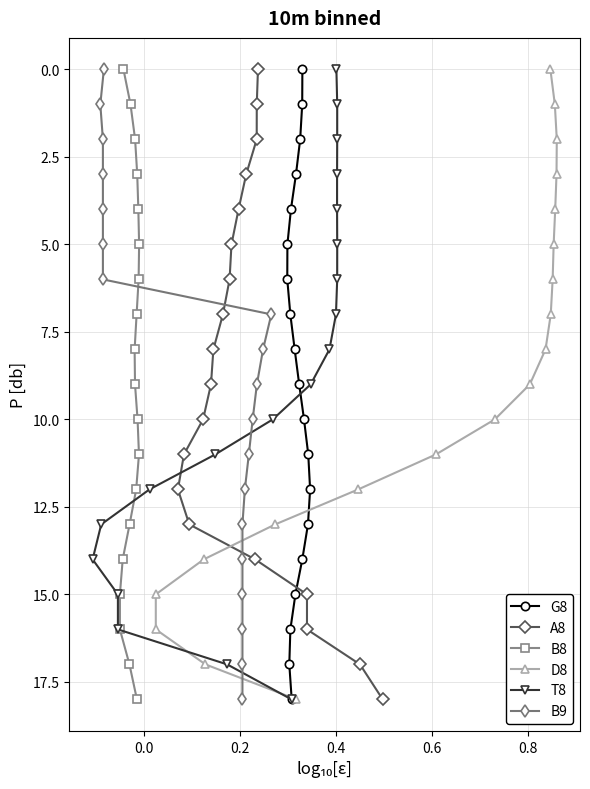

How many values in G8 are above zero?

18